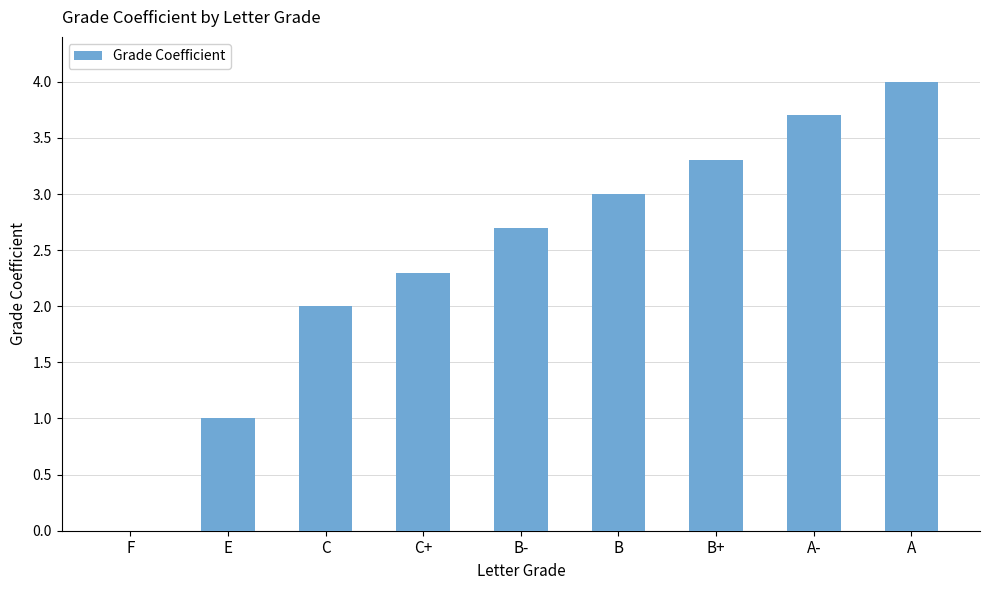

What is the difference between the values at B- and E?

1.7